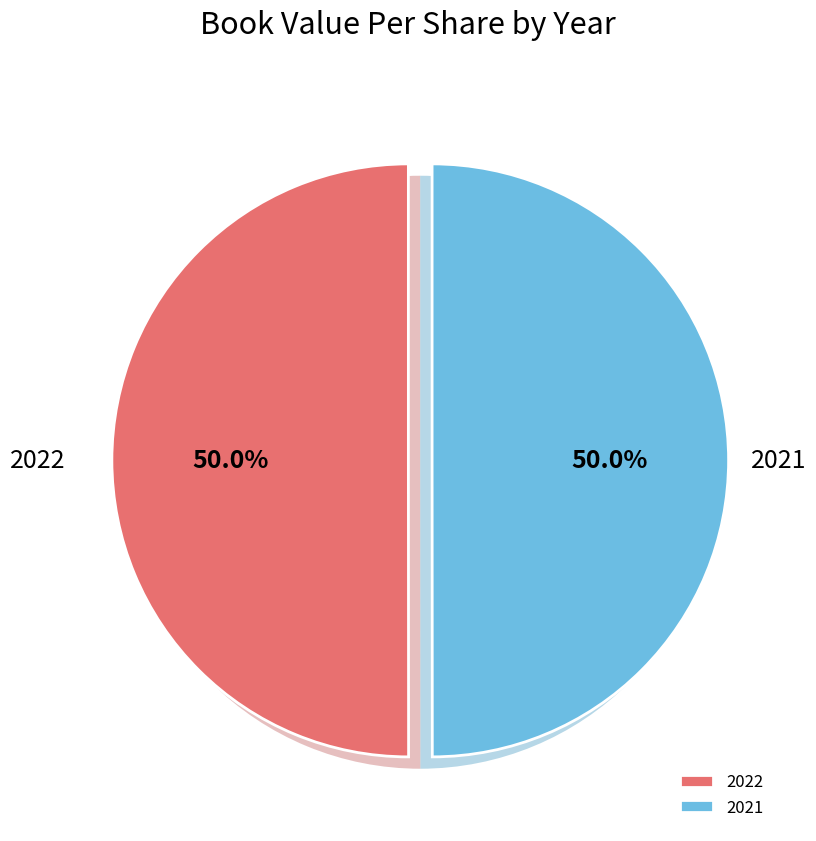

What is the ratio of the value at 2021 to the value at 2022?

1.0